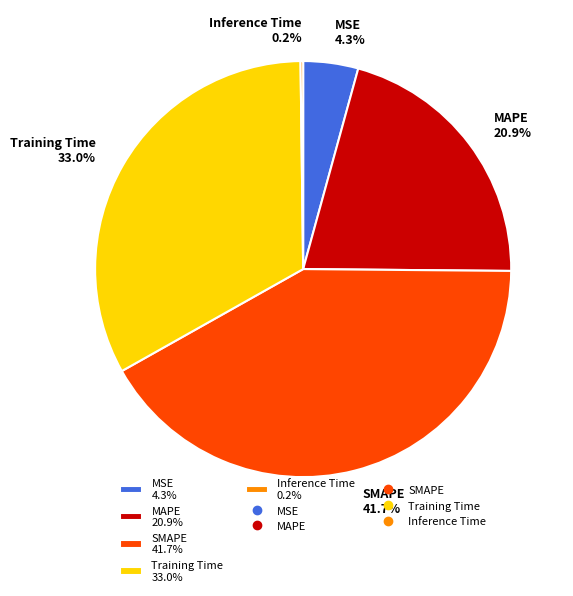

Combined, what portion of the pie is MSE and SMAPE?

46.0%